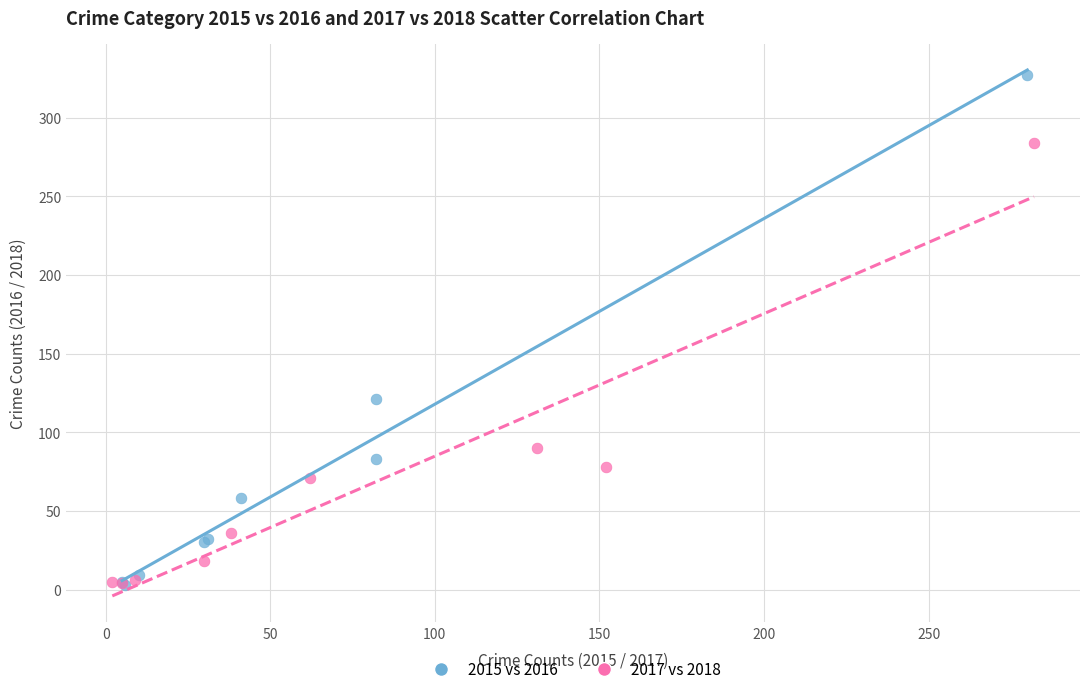

Which series has the largest Y range (max minus min)?

2015 vs 2016